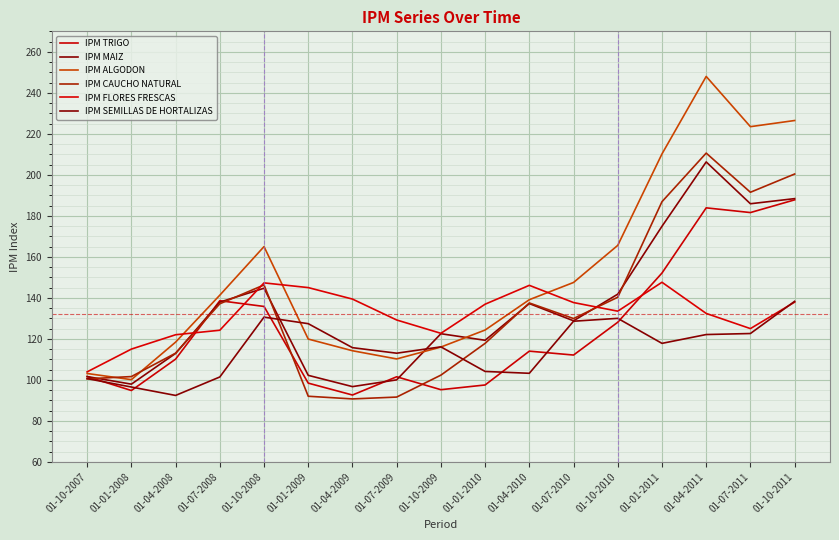

Rank the categories by IPM TRIGO value from highest to lowest.

01-10-2011, 01-04-2011, 01-07-2011, 01-01-2011, 01-07-2008, 01-10-2008, 01-10-2010, 01-04-2010, 01-07-2010, 01-04-2008, 01-10-2007, 01-07-2009, 01-01-2009, 01-01-2010, 01-10-2009, 01-01-2008, 01-04-2009